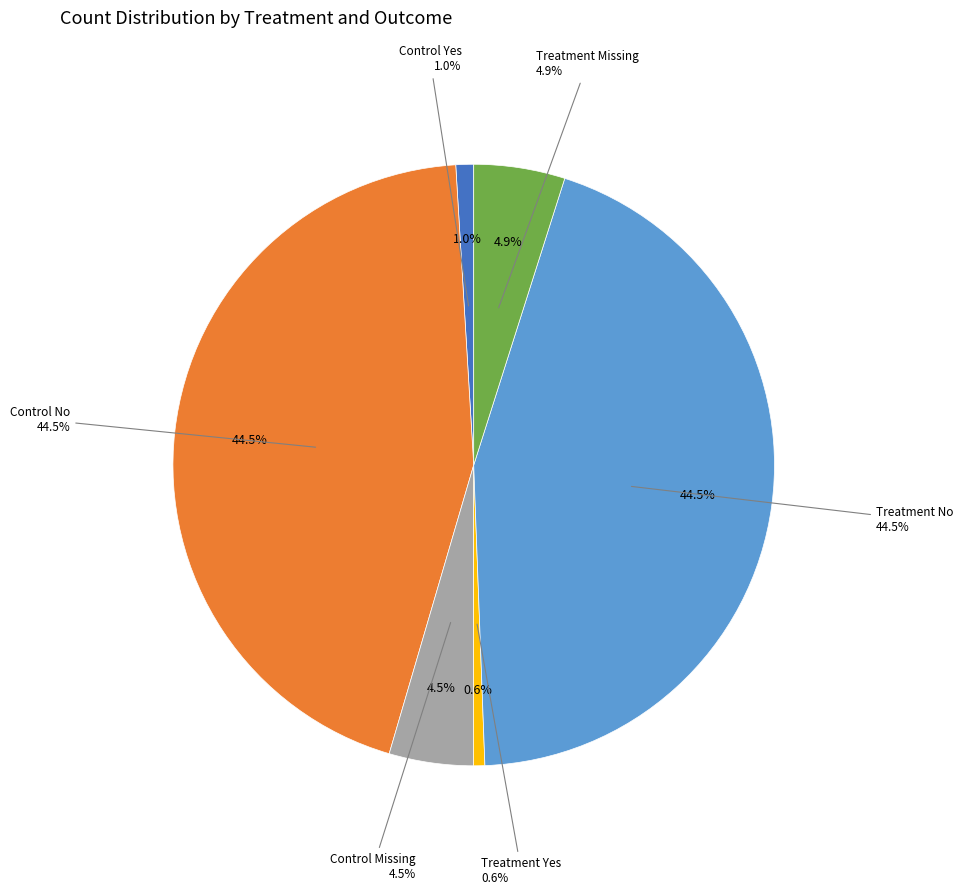

To the nearest percent, what is the difference between the Treatment Yes and Control Missing slice percentages?

4%